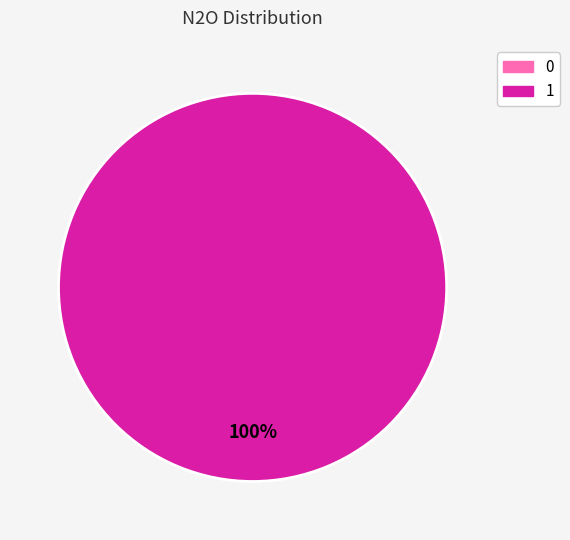

Count the number of slices in the pie.

2